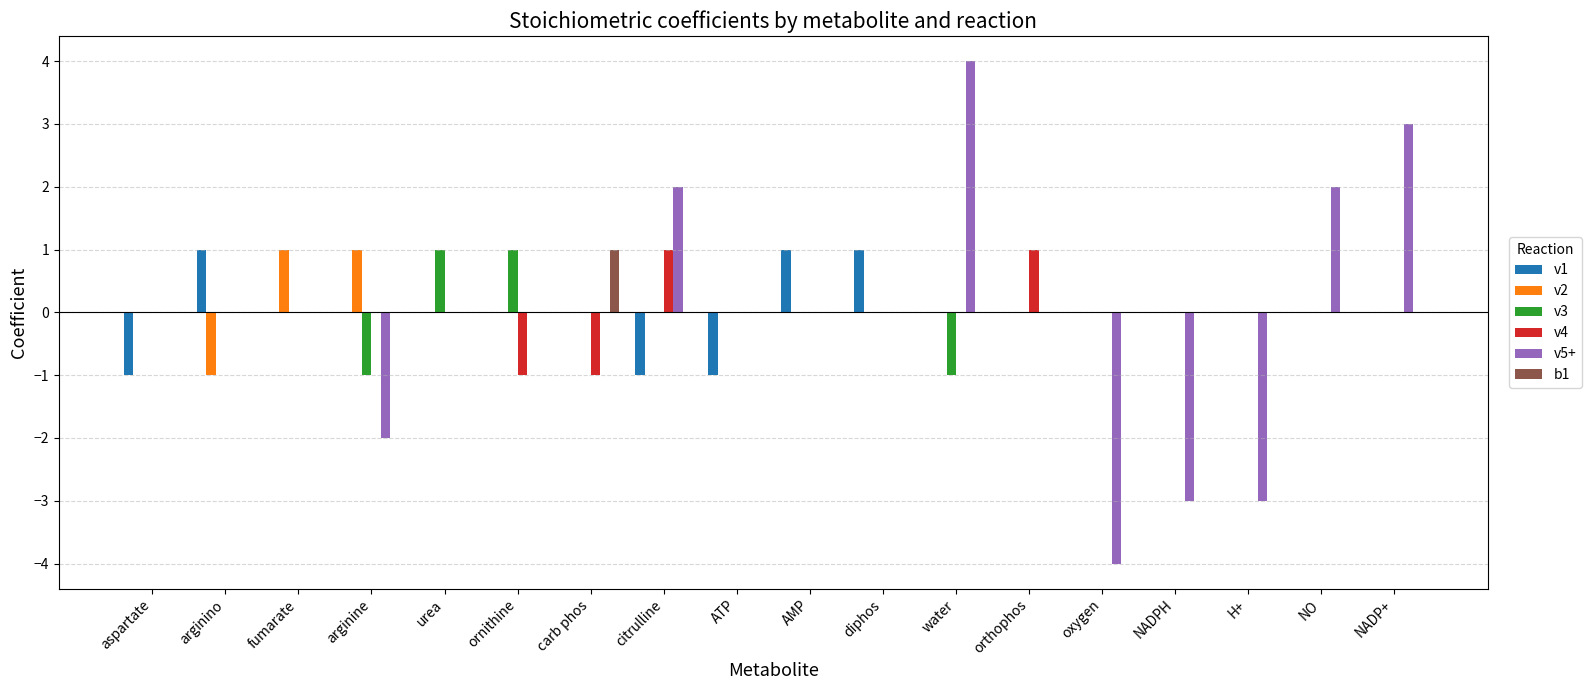

What value does the v5+ series have at NADP+?

3